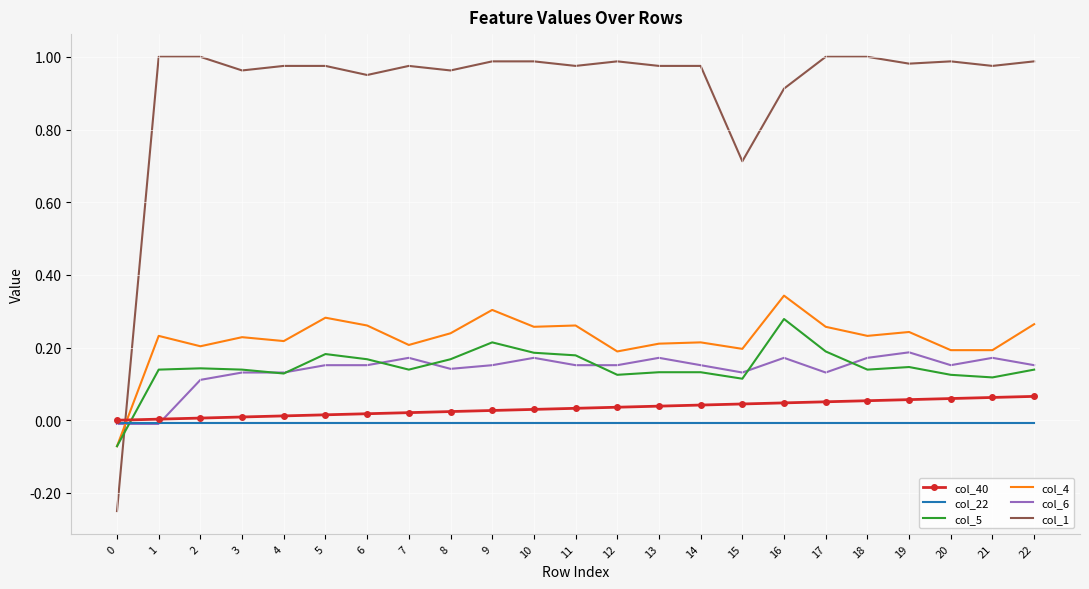

Which series has the largest total across all categories?

col_1